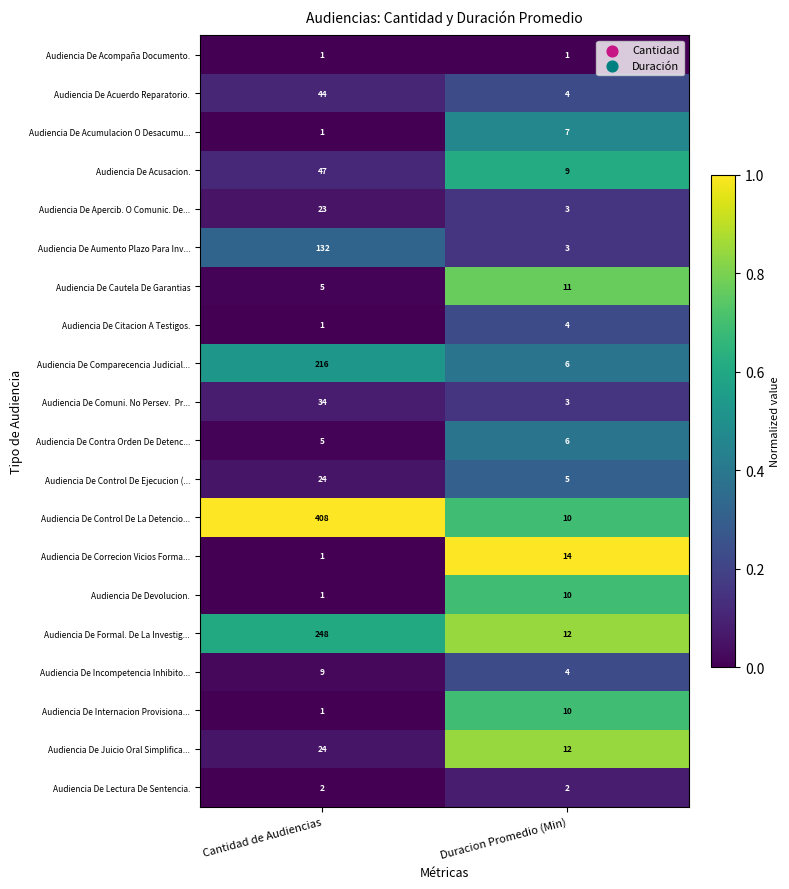

At which label does Audiencia De Acusacion. reach its minimum?

Duracion Promedio (Min)